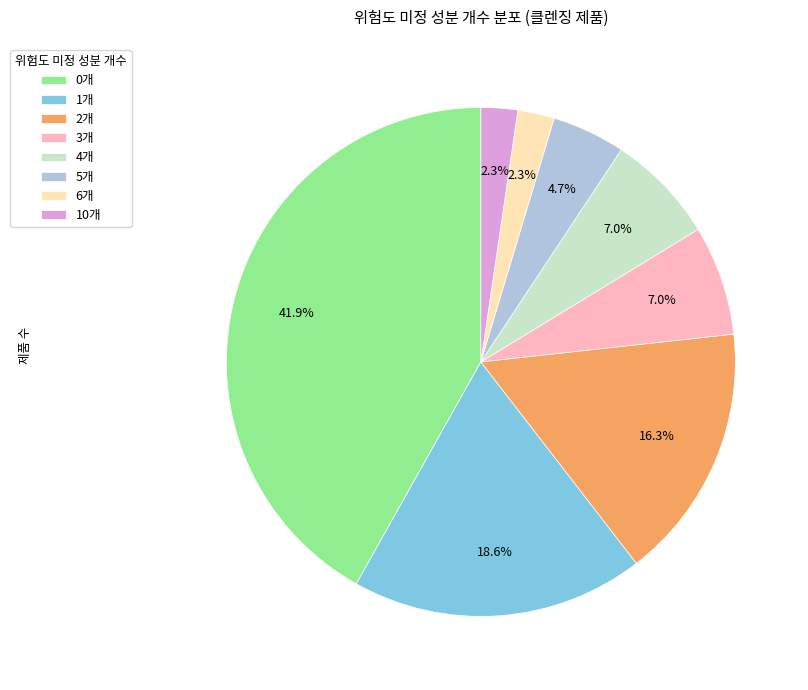

What is the ratio of the value at 3개 to the value at 6개?

3.0